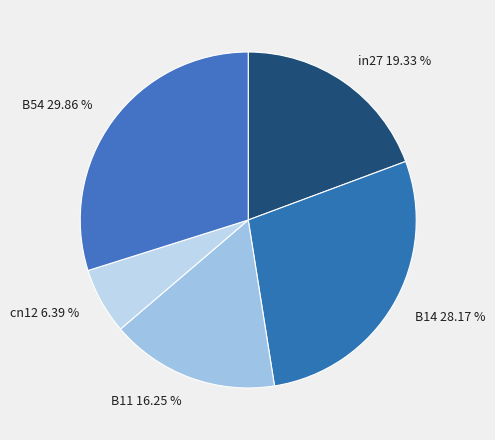

Combined, what portion of the pie is in27 and B14?

47.5%